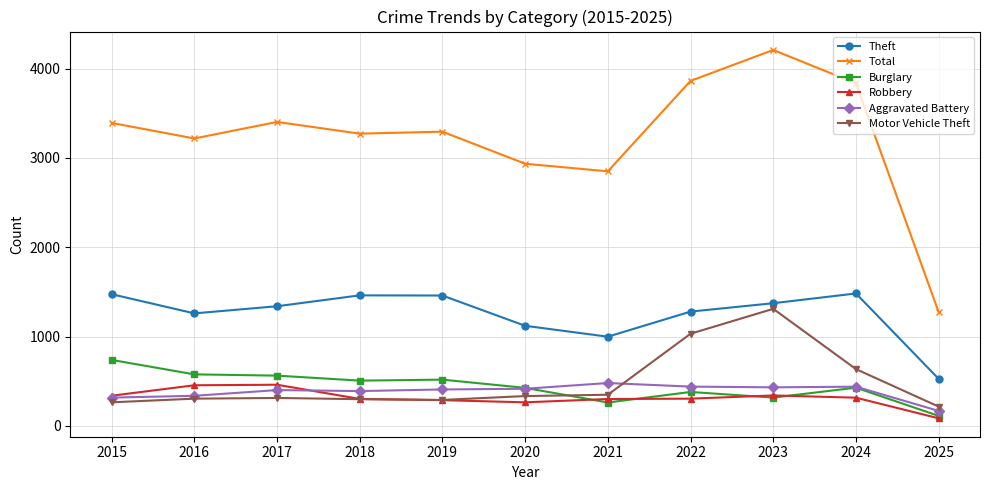

Is the value of Robbery at 2021 greater than the value of Total at 2019?

No